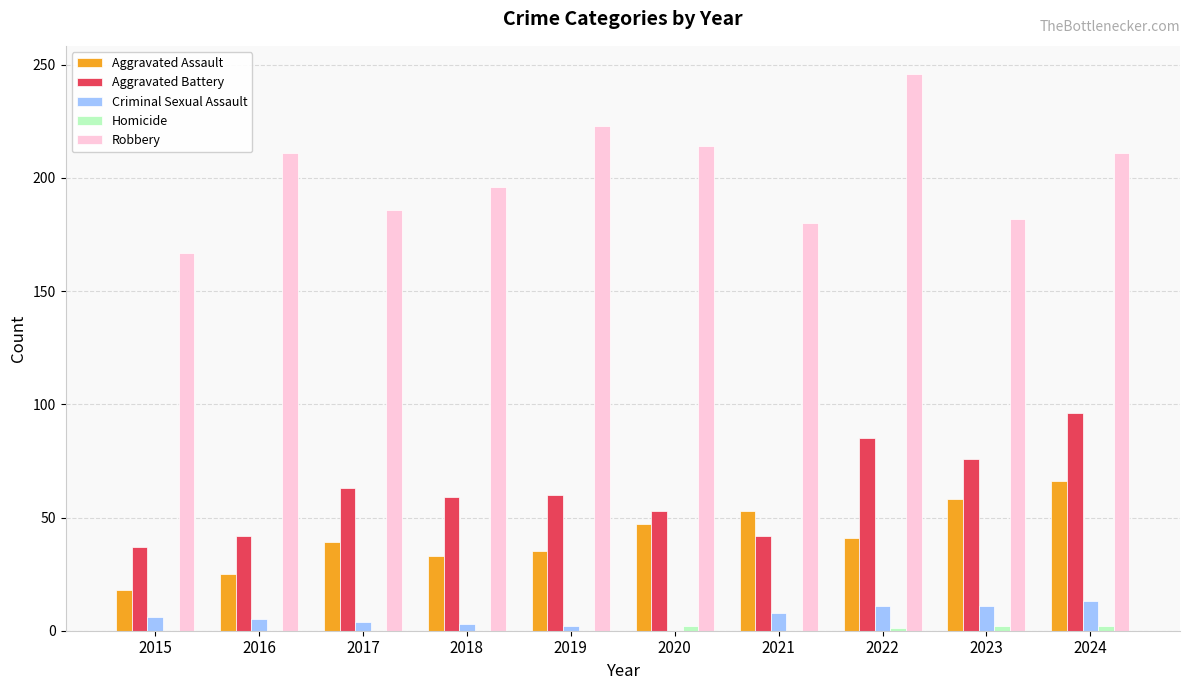

What is the sum of all Aggravated Battery values?

613